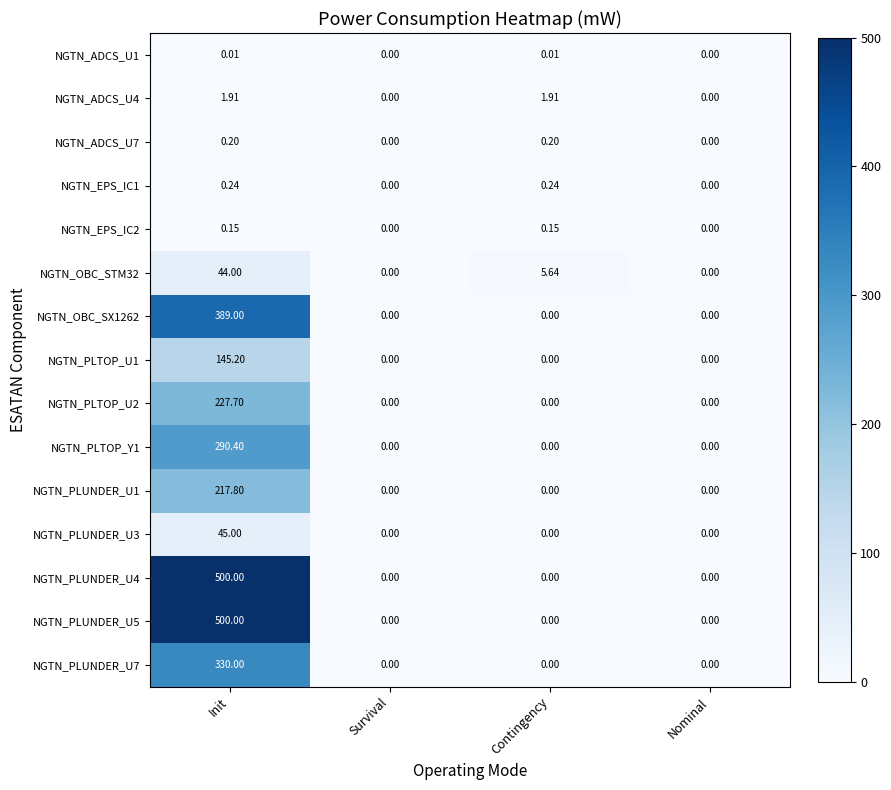

How many data points does each series have?

4